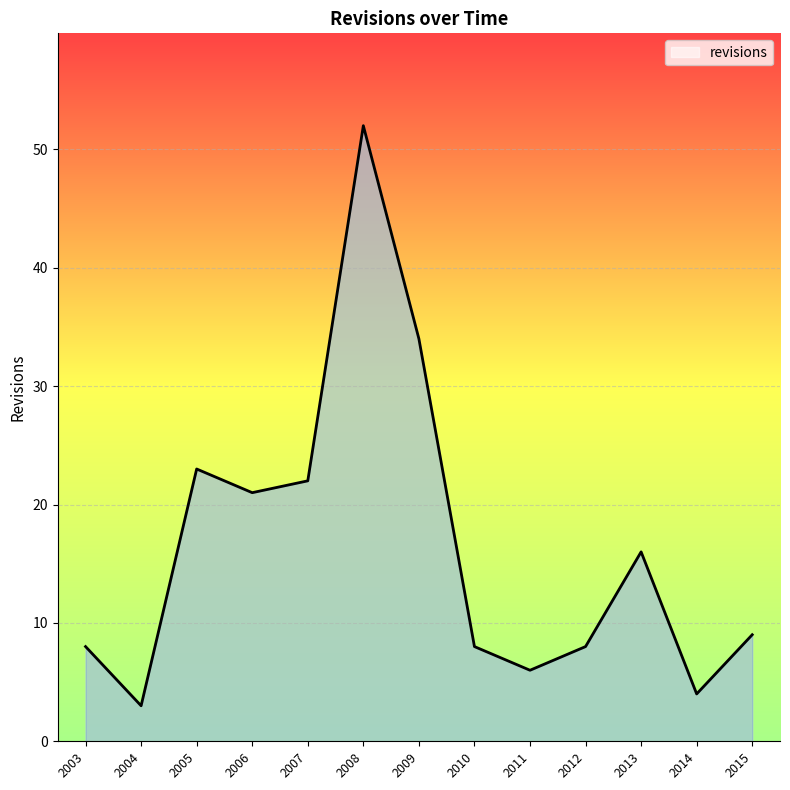

How many categories are shown in the chart?

13